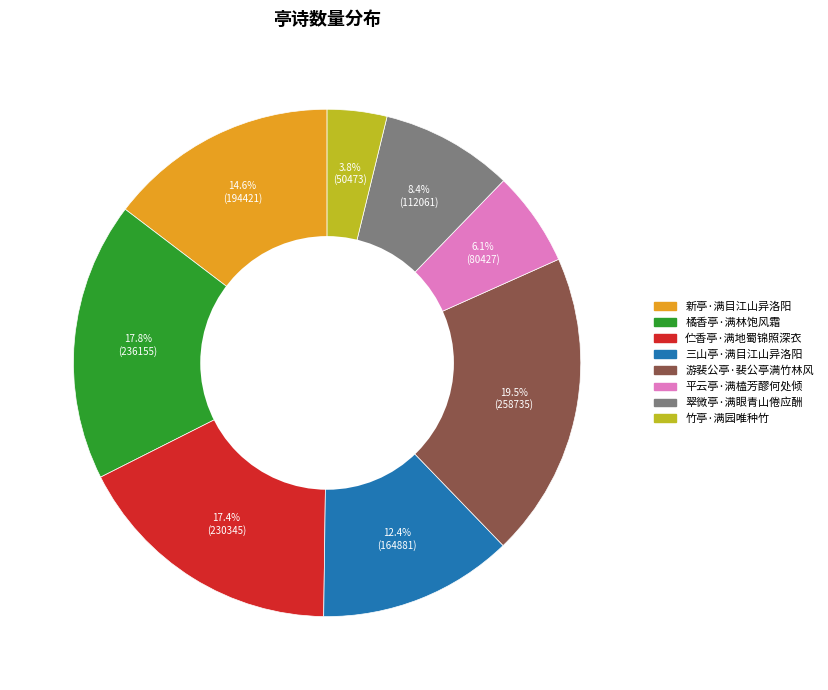

To the nearest percent, what is the difference between the largest and smallest slice percentages?

16%